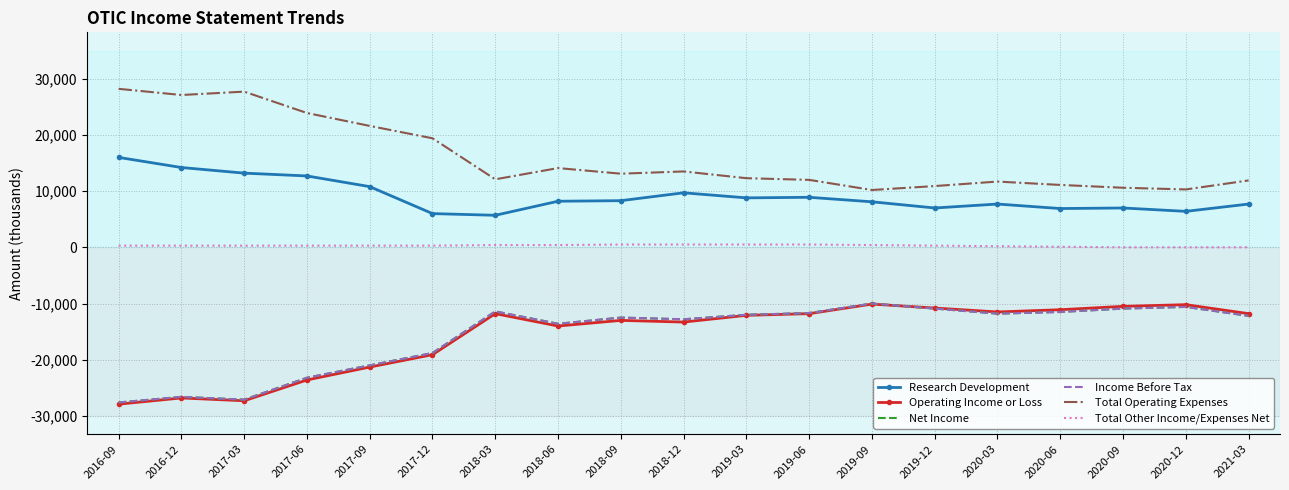

What is the label of the 10th point from the left?

2018-12